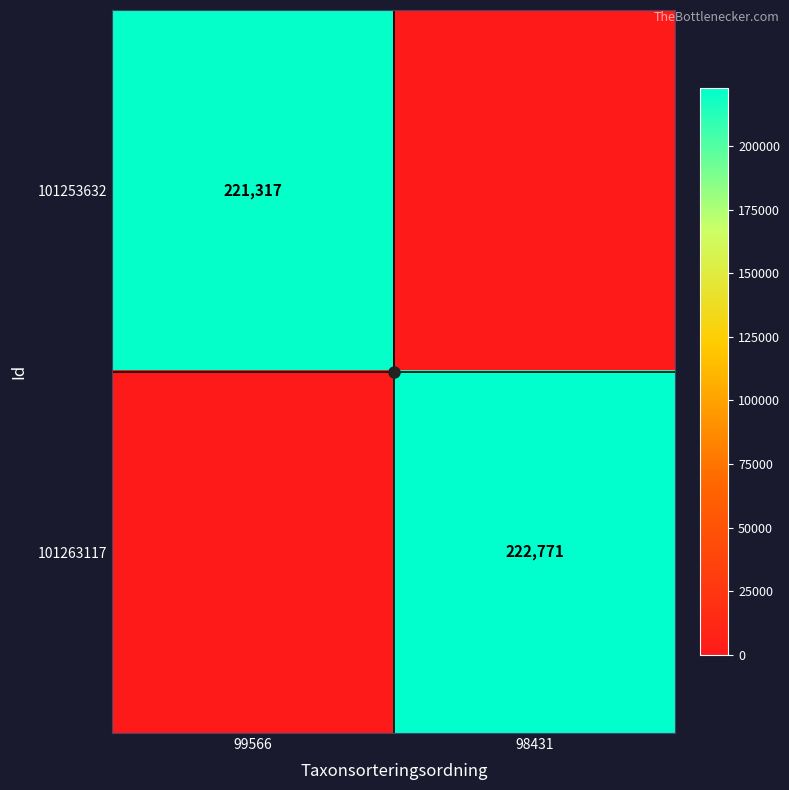

List the series in order of their peak value, lowest first.

101253632, 101263117